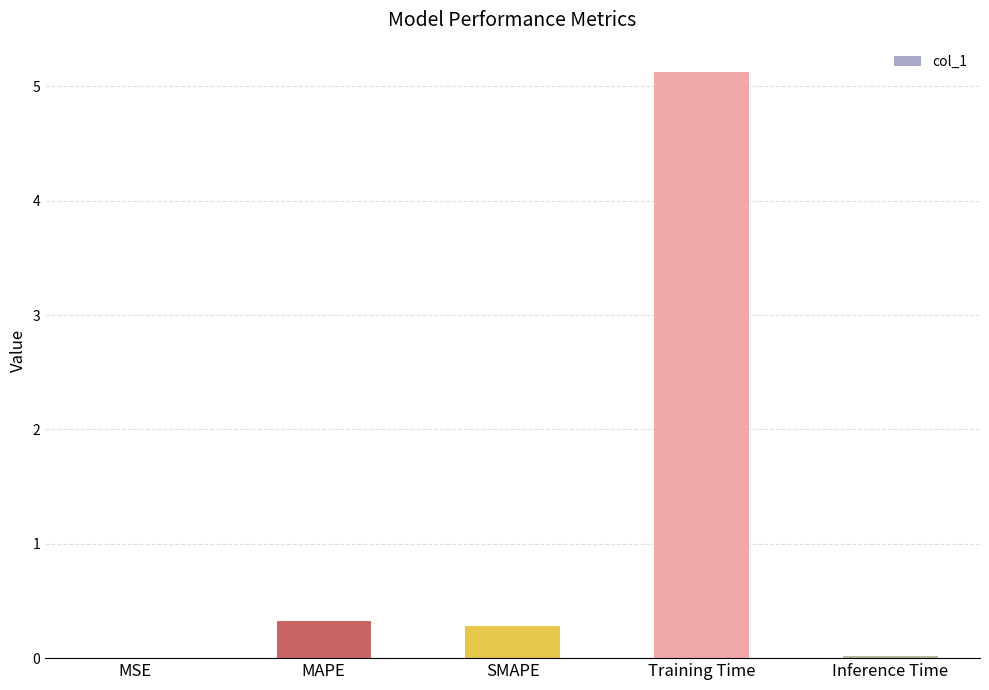

At which category does the chart reach its peak across all series?

Training Time